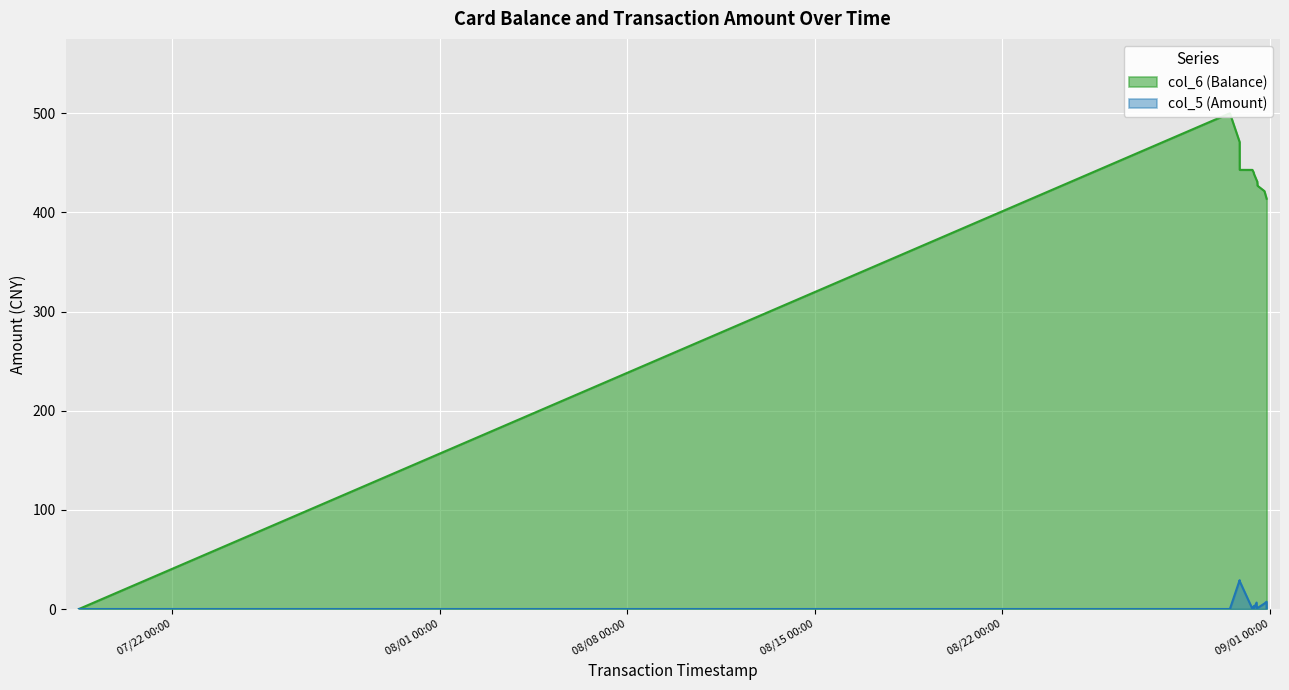

True or false: col_6 (Balance) and col_5 (Amount) cross at least once.

False